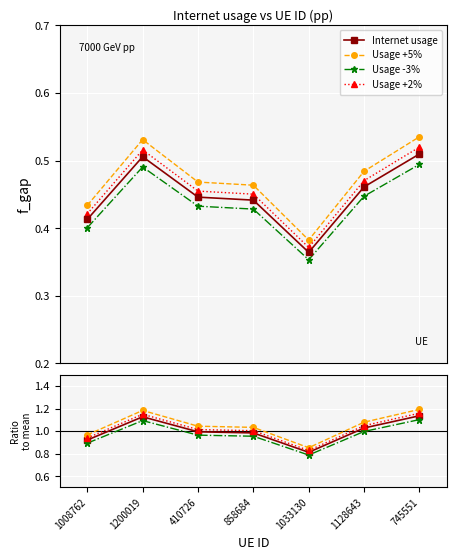

Reading left to right, transcribe all the data shown in this chart.

Internet usage: 1008762=0.9	1200019=1.1	410726=1.0	858684=1.0	1033130=0.8	1128643=1.0	745551=1.1
Usage +5%: 1008762=1.0	1200019=1.2	410726=1.0	858684=1.0	1033130=0.9	1128643=1.1	745551=1.2
Usage -3%: 1008762=0.9	1200019=1.1	410726=1.0	858684=1.0	1033130=0.8	1128643=1.0	745551=1.1
Usage +2%: 1008762=0.9	1200019=1.1	410726=1.0	858684=1.0	1033130=0.8	1128643=1.0	745551=1.2